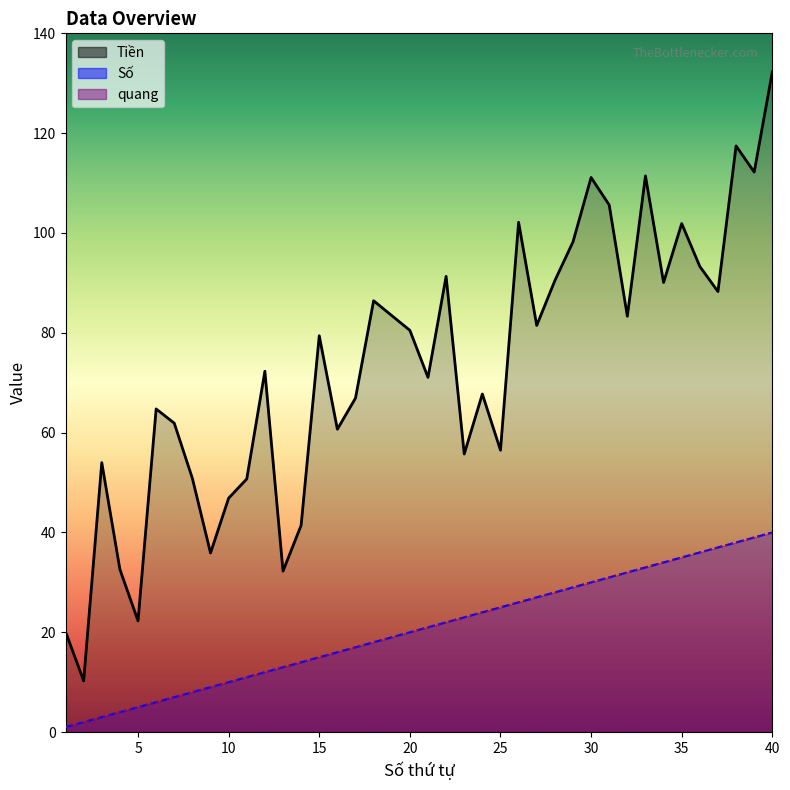

Count the number of data series in this chart.

3